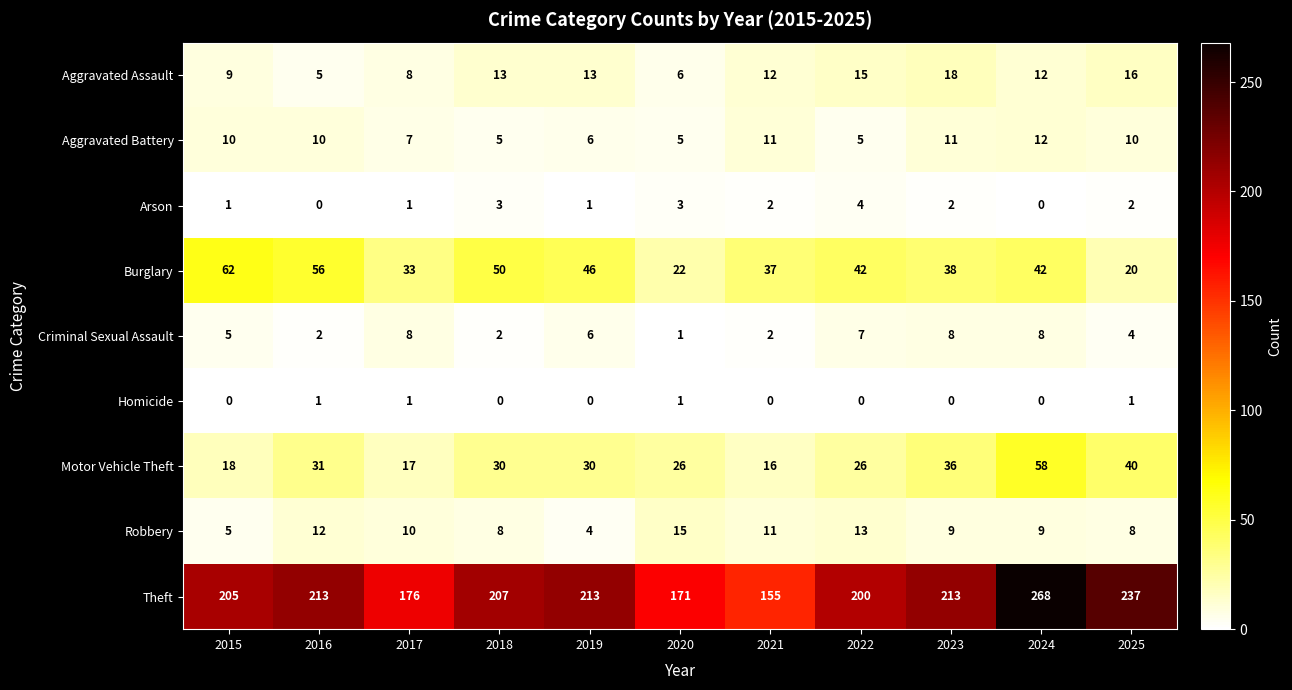

At how many categories does at least one series exceed 37?

11